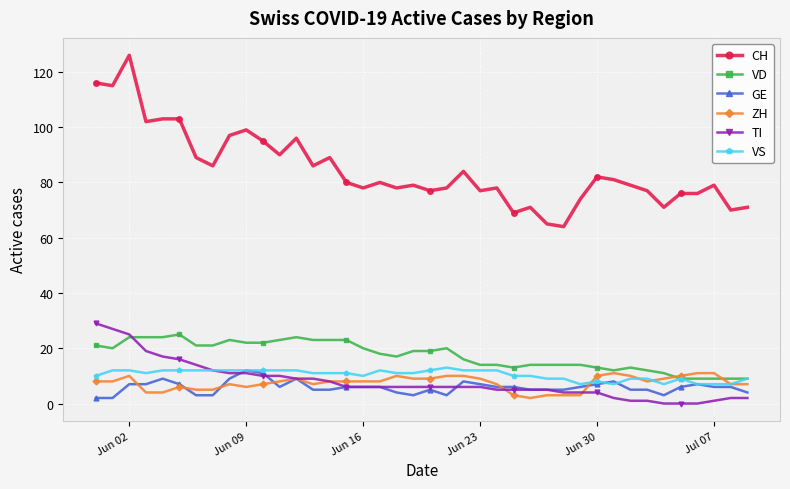

What is the highest value of the VS series?

13